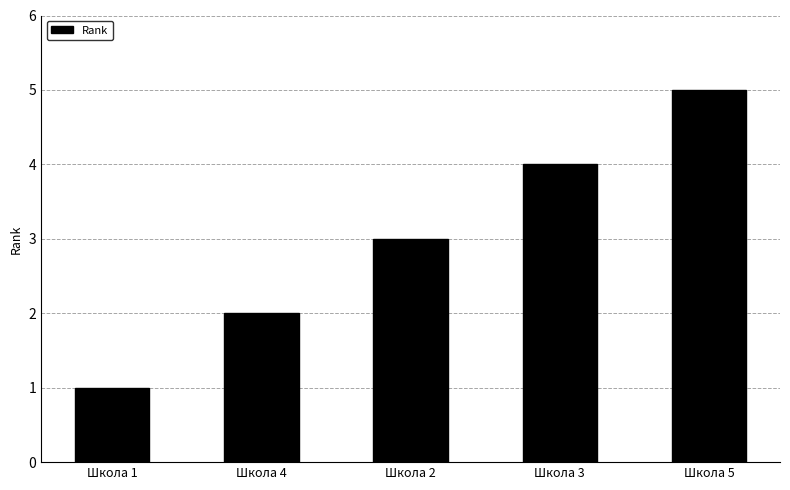

How many distinct data groups are displayed?

1